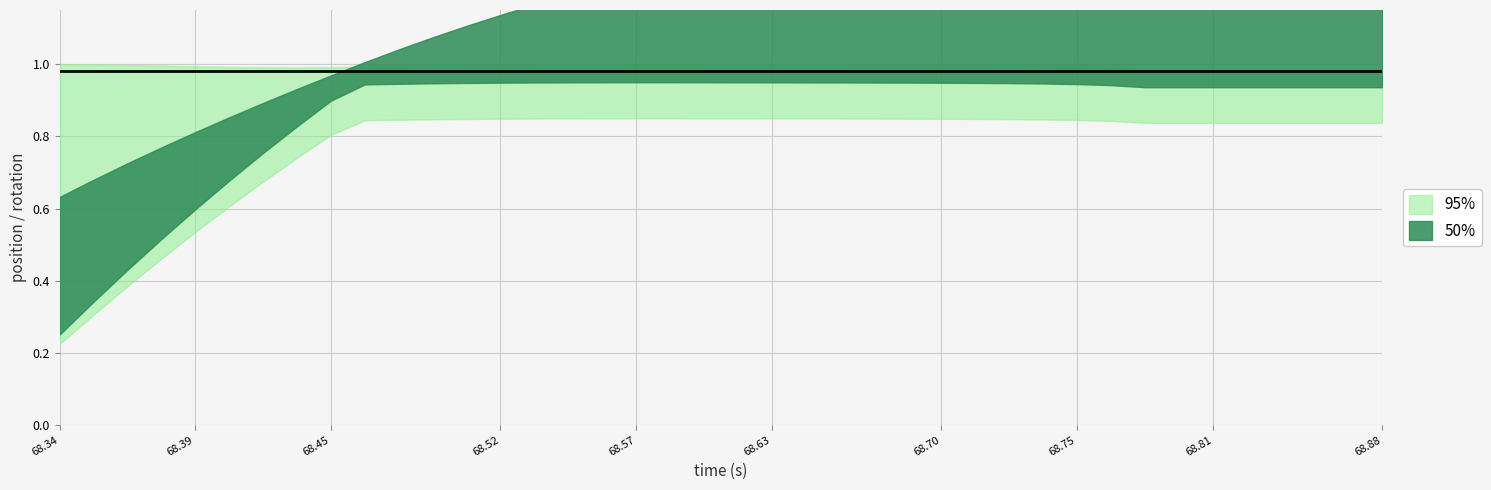

How many interior local peaks does the posy series have?

1